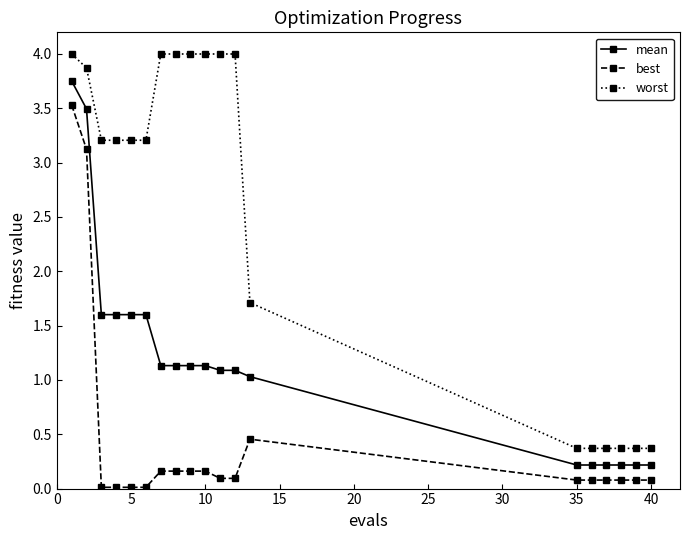

List the series in order of their overall mean, lowest first.

best, mean, worst